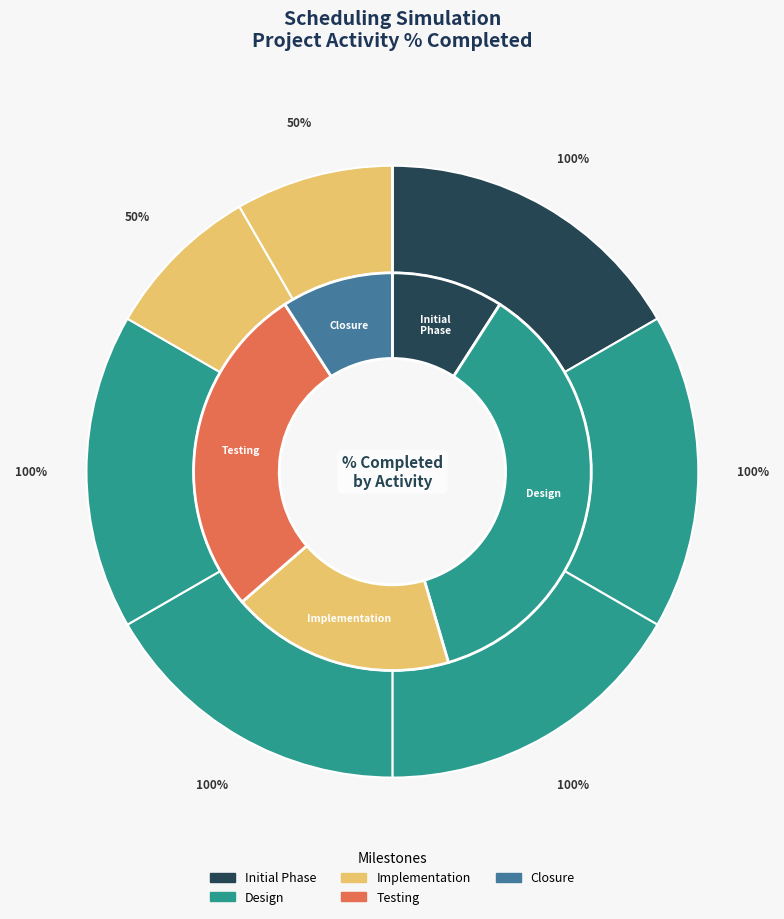

Is there a majority slice in this chart?

No